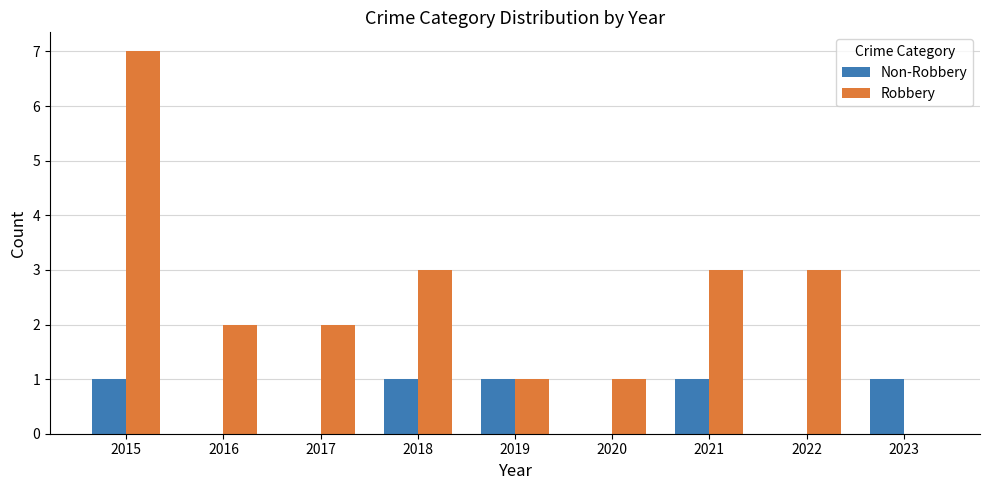

Between 2019 and 2023, which series saw the biggest shift?

Robbery